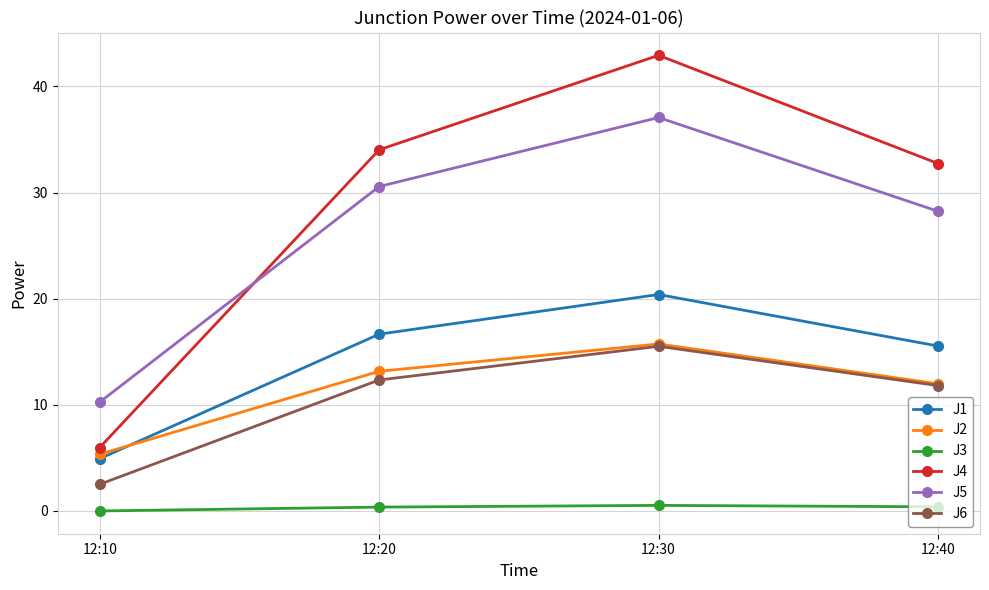

What is the difference between the maximum and minimum values in the J5 series?

26.8